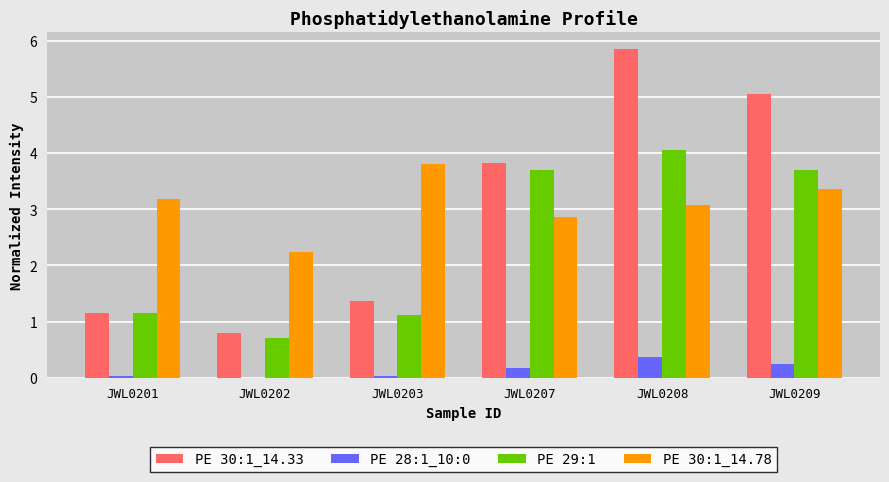

At which label does PE 29:1 reach its peak?

JWL0208